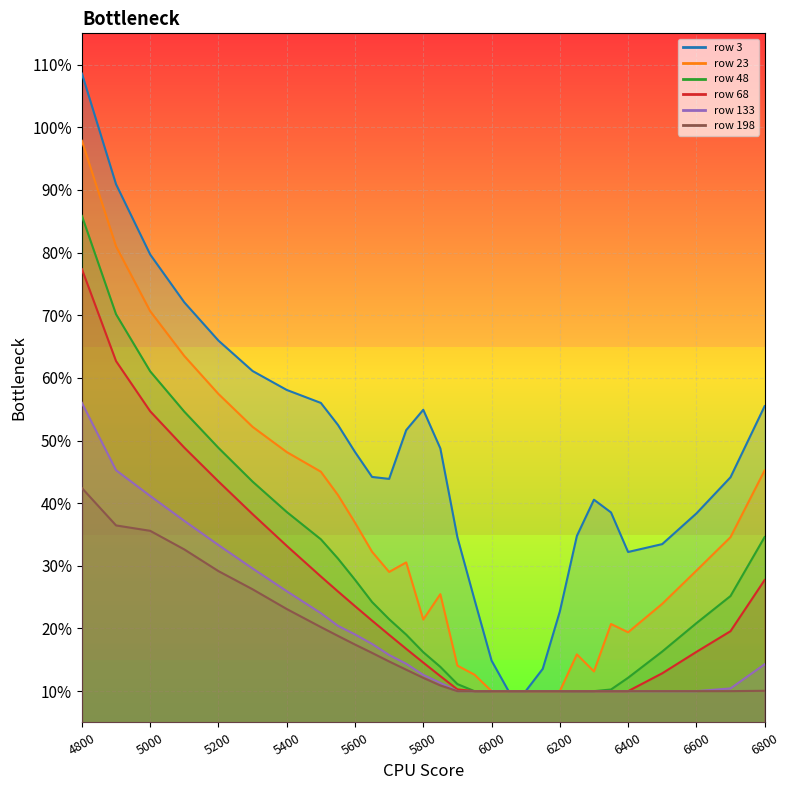

True or false: 23 has more than 2 points higher than both neighbors.

True